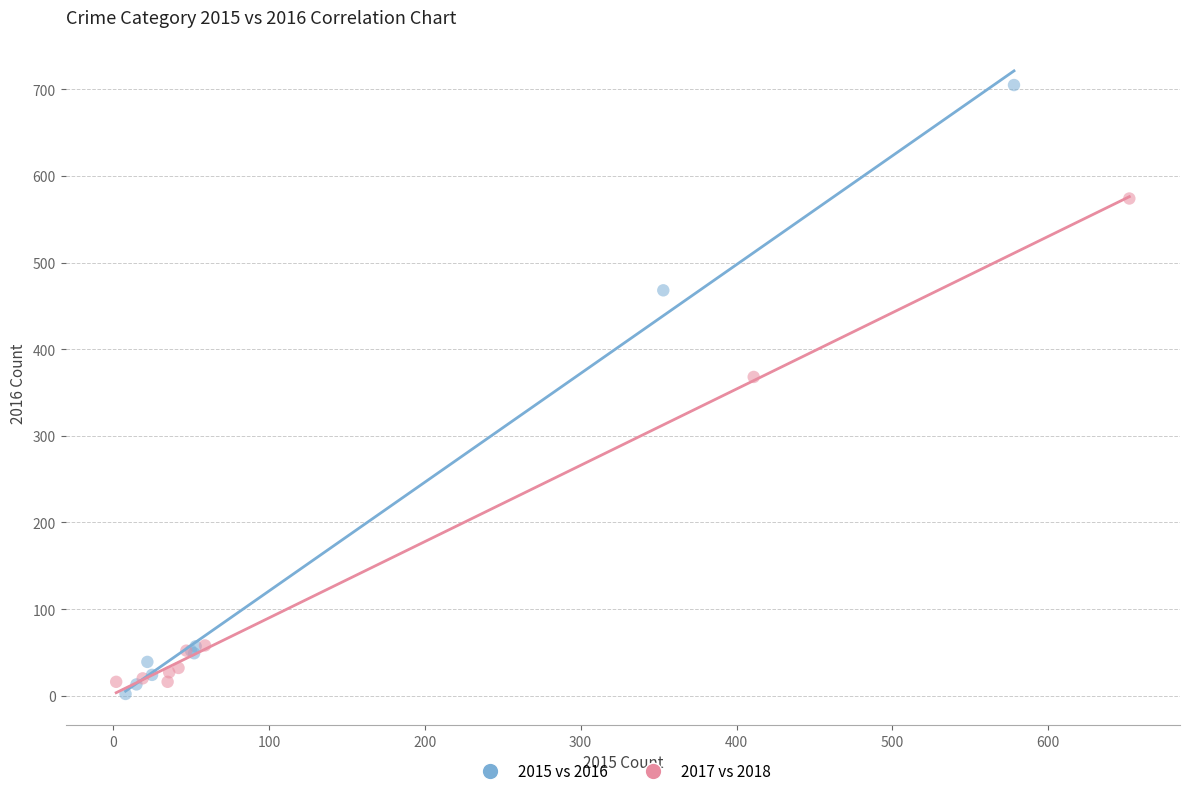

Which series contains the highest Y value?

2015 vs 2016